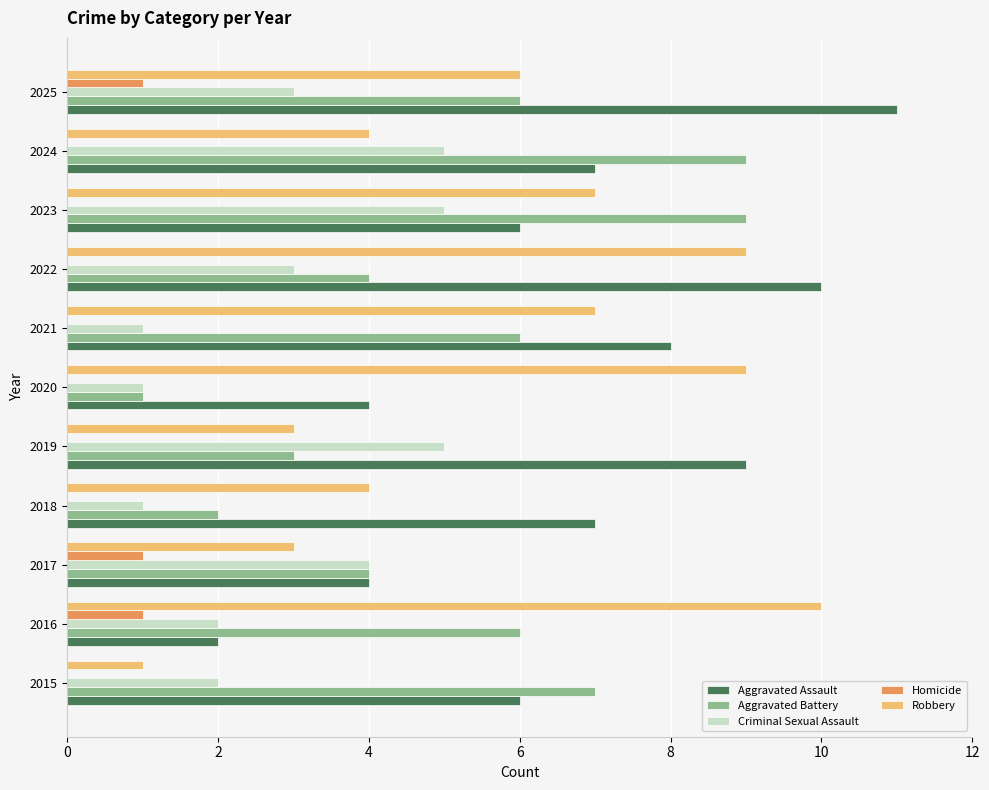

What is the maximum value shown in the chart?

11